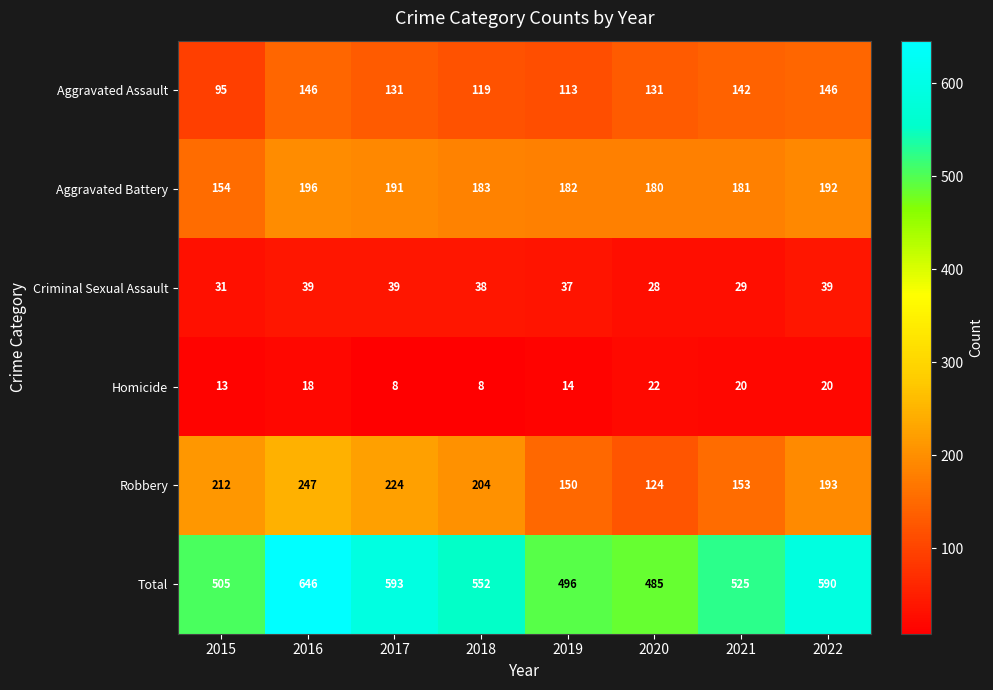

Which category has the lowest value in the Criminal Sexual Assault series?

2020